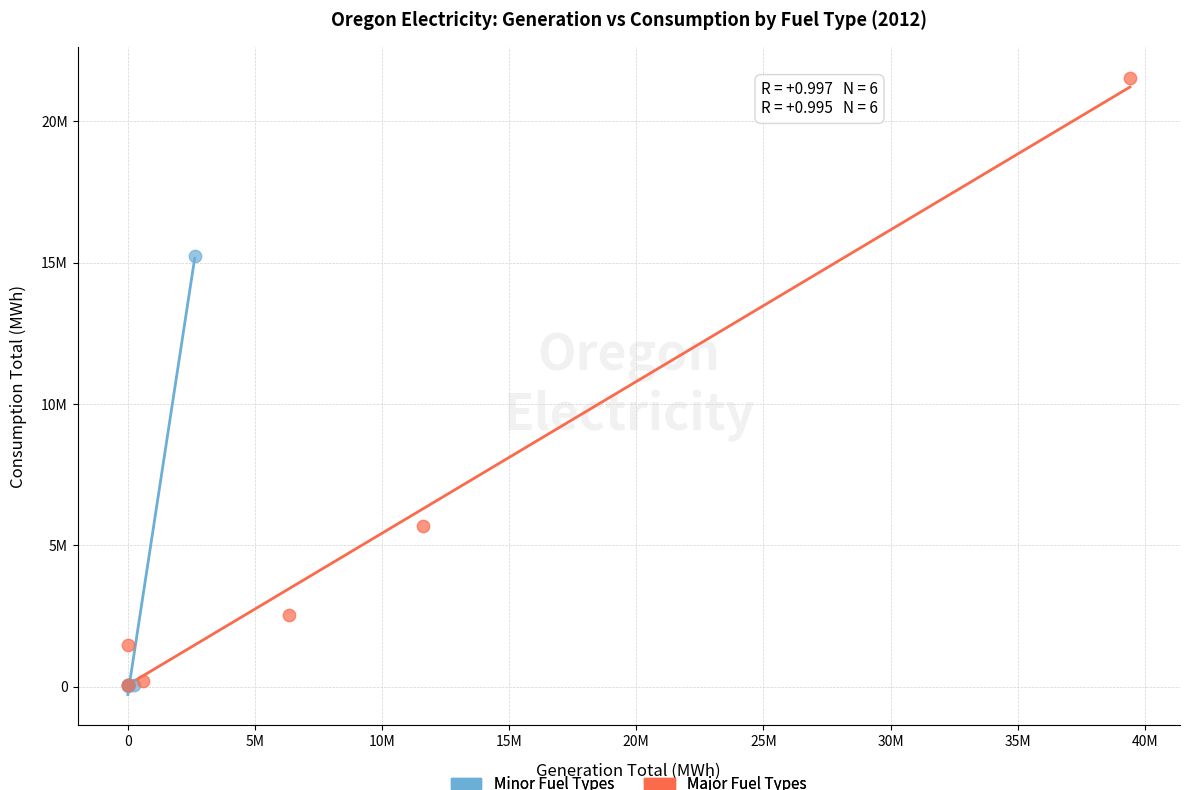

What are all the series names shown in the legend?

Minor Fuel Types, Major Fuel Types